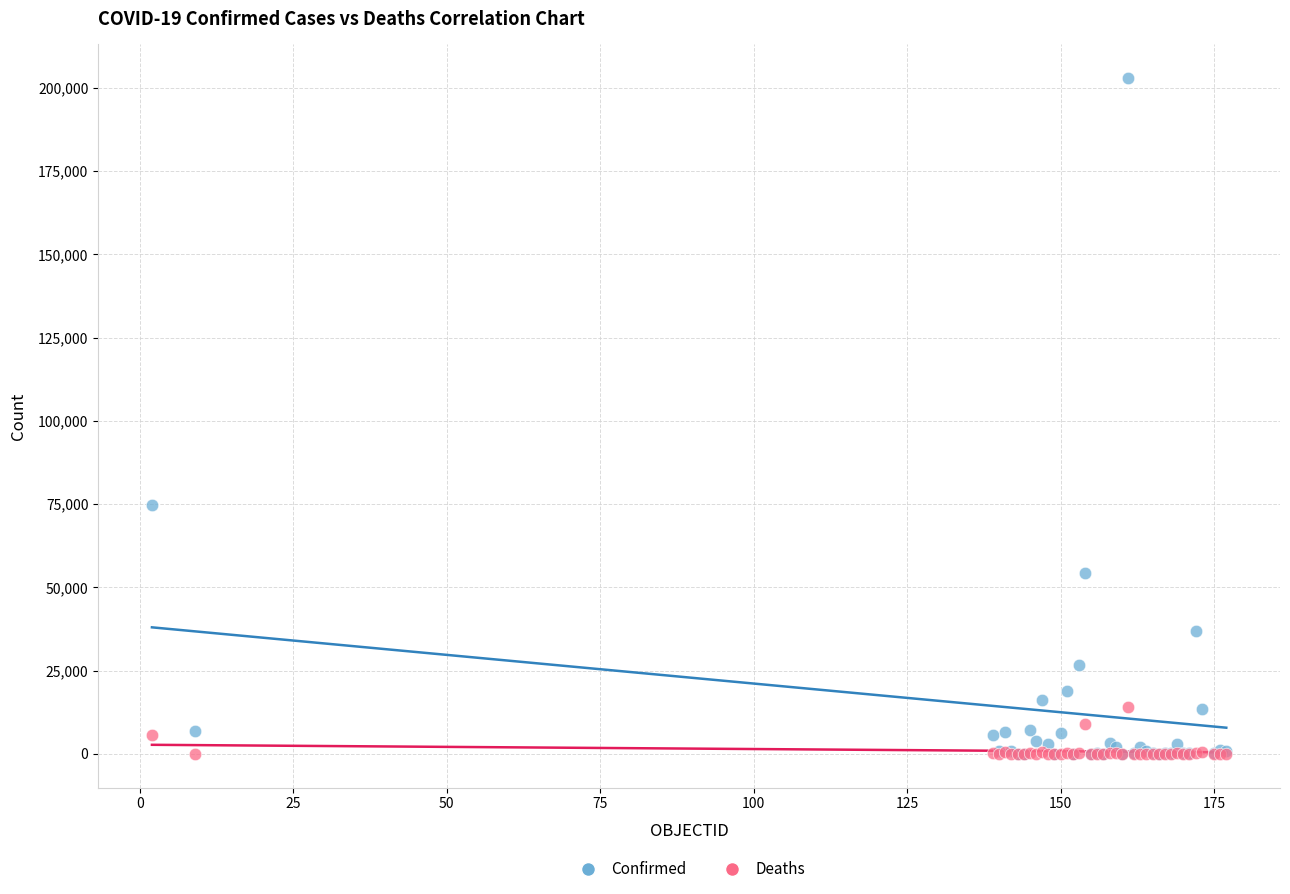

In the Confirmed series, what Y value is closest to 101466?

74781